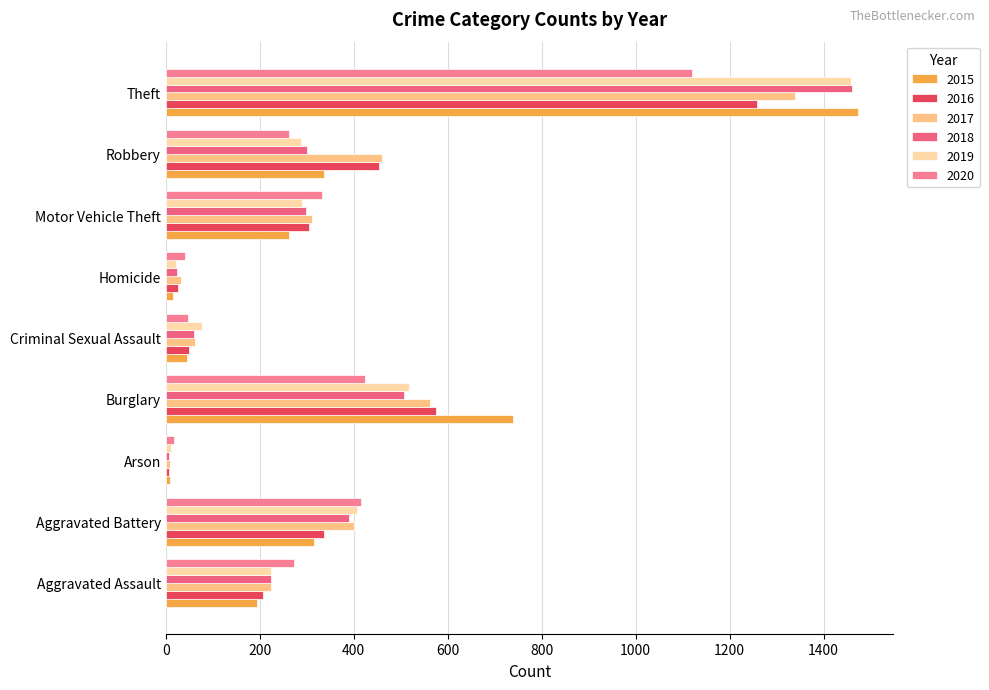

What is the sum of all 2018 values?

3272